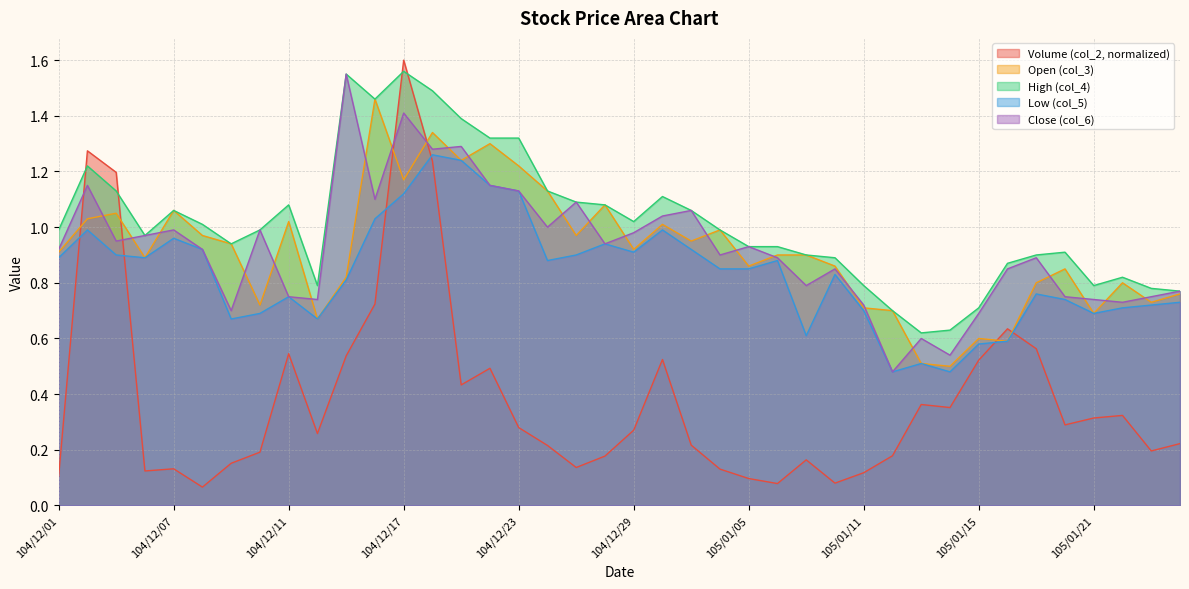

Between 104/12/11 and 104/12/25, which is larger?

104/12/11